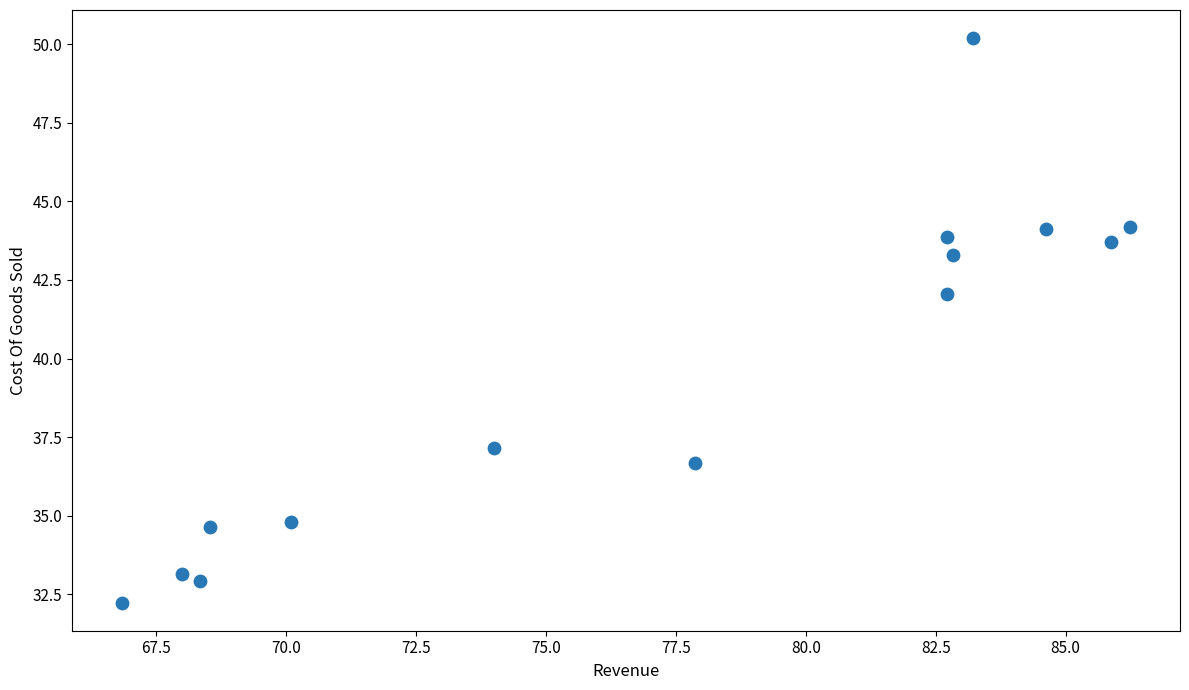

What Y value in the scatter plot is closest to 41?

42.1